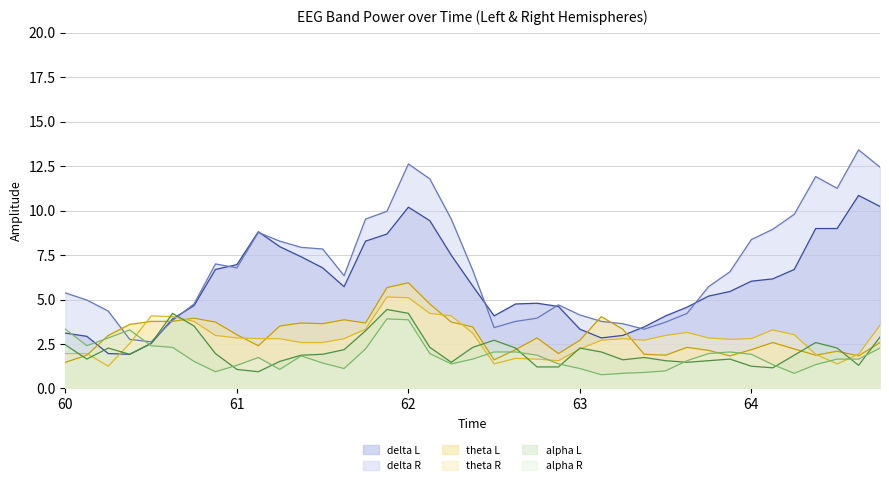

What is the average value of the theta L line series?

3.0